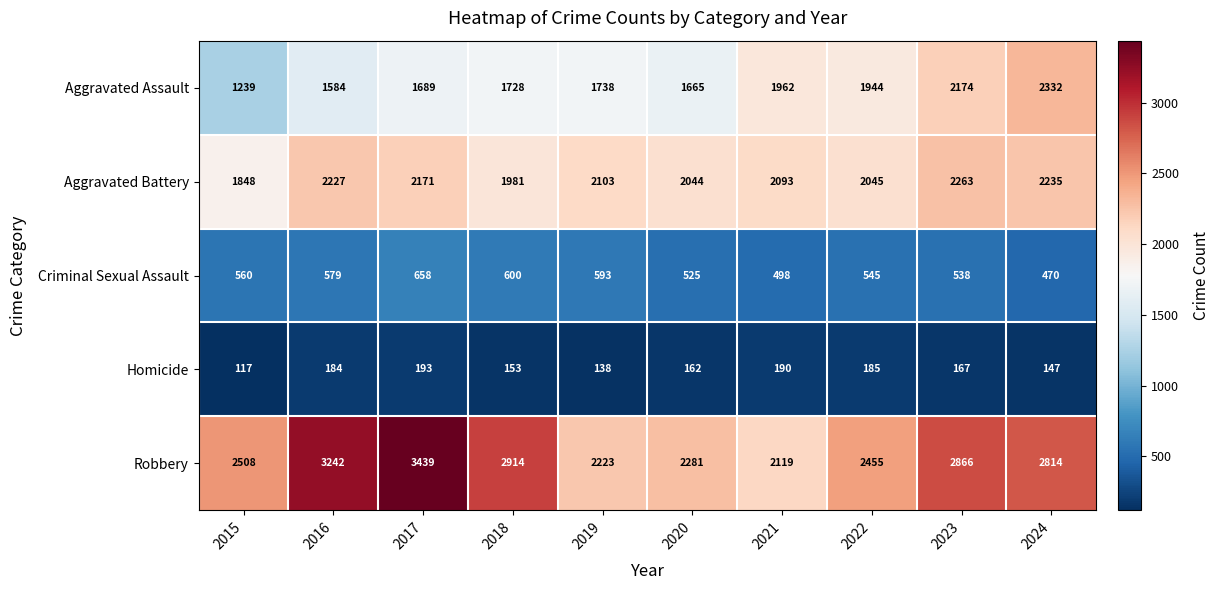

Rank the series at 2016 from lowest to highest value.

Homicide, Criminal Sexual Assault, Aggravated Assault, Aggravated Battery, Robbery